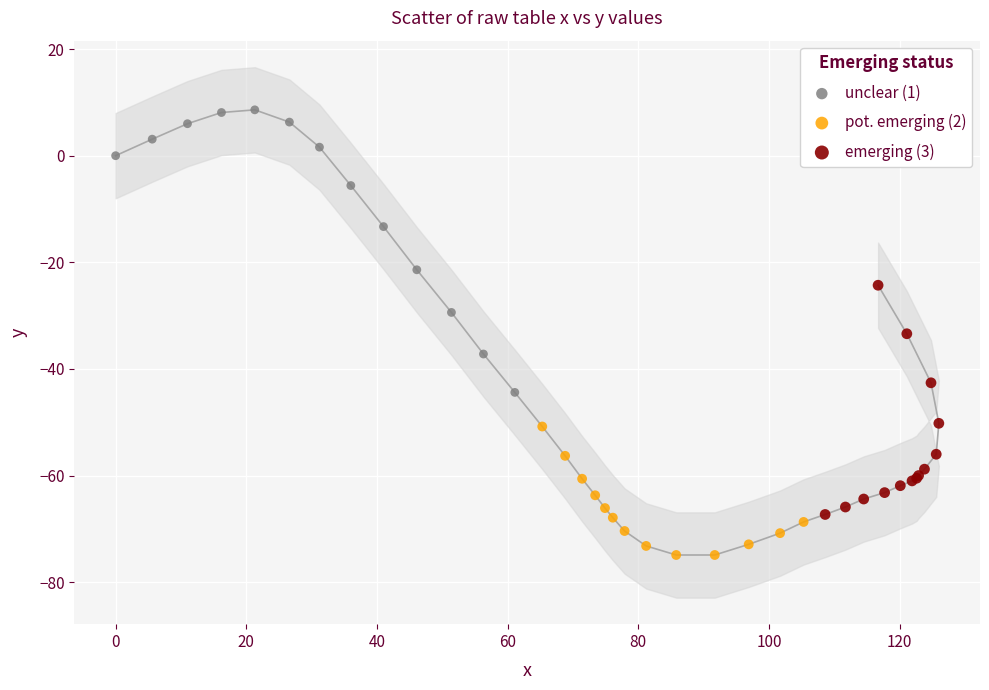

Which series contains the lowest Y value?

pot. emerging (2)